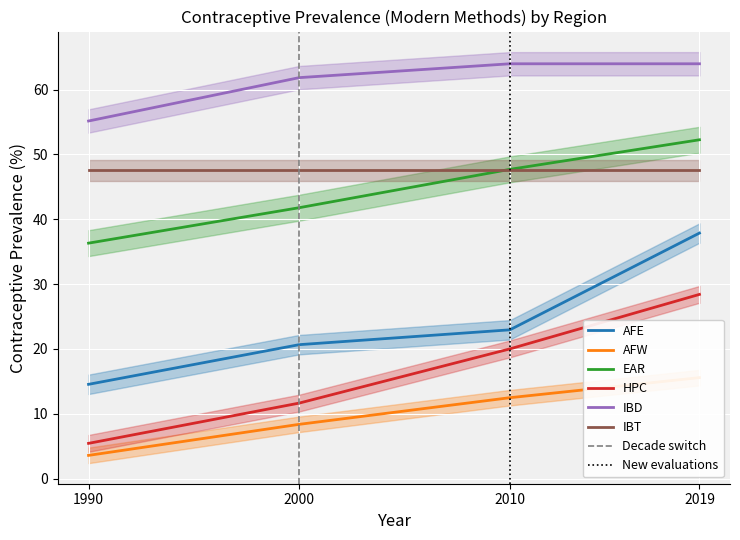

Which category has the highest value across all series?

2010